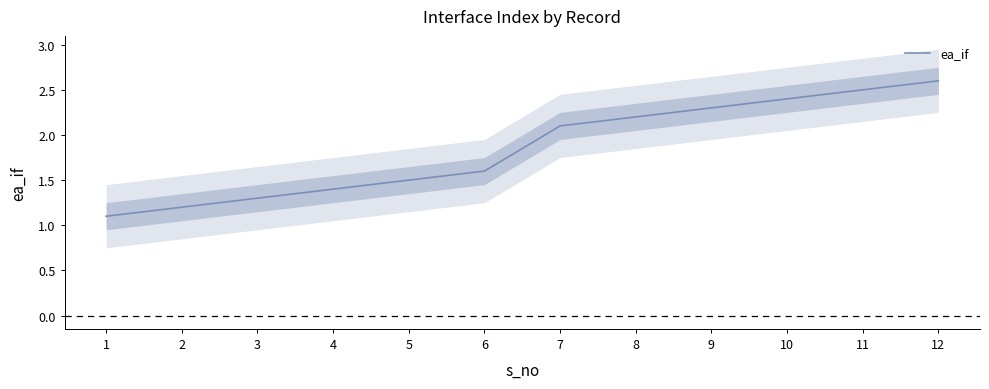

Where is the data nearest to the value 1?

1